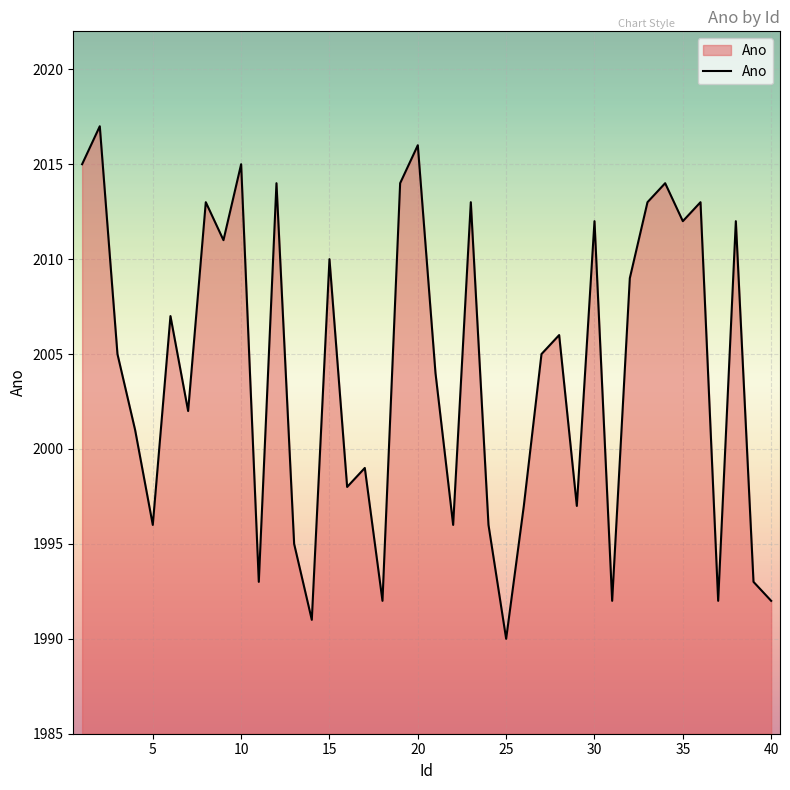

What is the average value?

2004